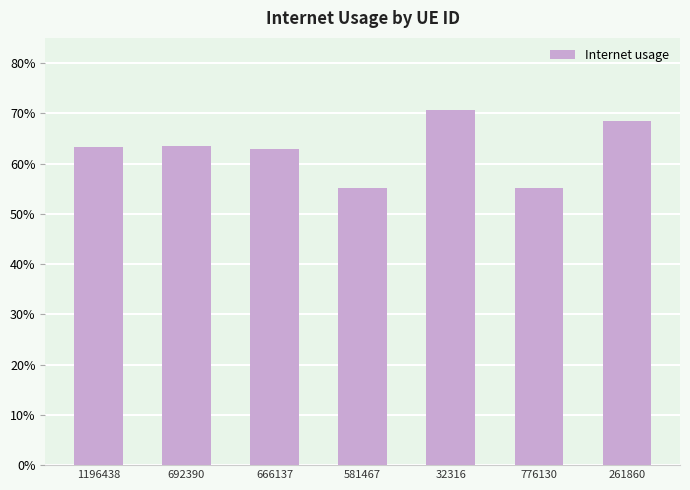

Are the bars horizontal?

No